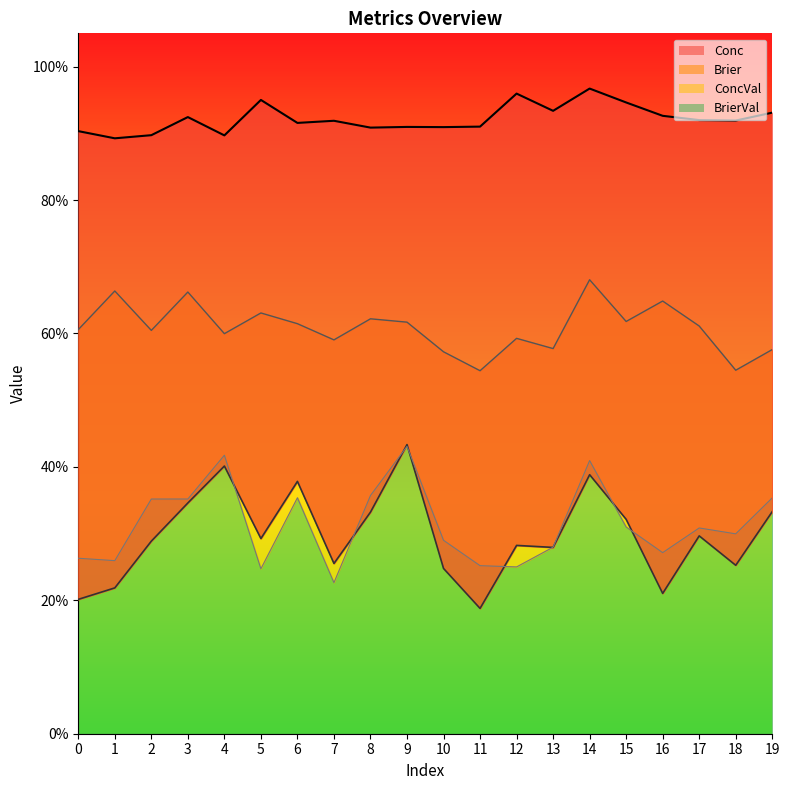

What is the minimum value shown in the chart?

0.2